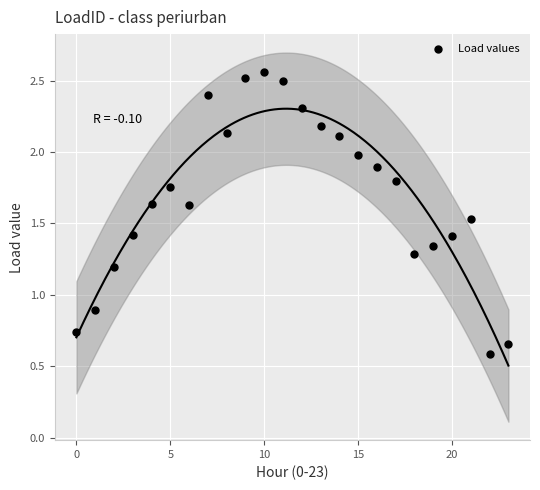

What is the range of Y values (max minus min)?

2.0